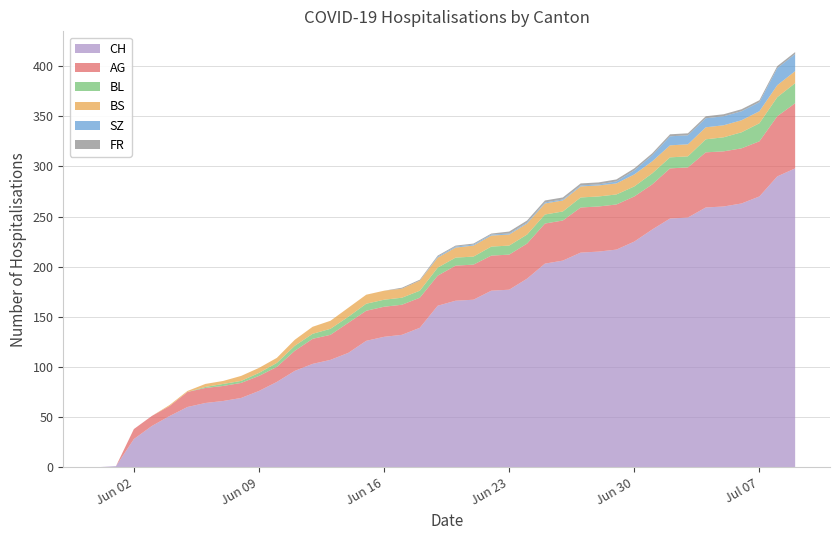

Reading left to right, transcribe all the data shown in this chart.

CH: 0	1	28	41	51	60	64	66	69	76	85	96	103	107	114	126	130	132	139	161	166	167	176	177	188	203	206	214	215	217	225	237	248	249	259	260	263	270	290	298
AG: 0	0	10	10	10	15	15	15	15	15	15	20	25	25	30	30	30	30	30	30	35	35	35	35	35	40	40	45	45	45	45	45	50	50	55	55	55	55	60	65
BL: 0	0	0	0	0	0	1	2	2	3	4	5	5	6	6	7	7	7	7	8	8	8	9	9	9	9	9	10	10	10	10	11	11	11	13	14	16	18	19	20
BS: 0	0	0	0	1	1	3	3	5	5	5	6	7	8	9	9	9	9	10	10	10	11	11	11	11	11	11	11	11	11	12	12	12	12	12	12	12	12	12	12
SZ: 0	0	0	0	0	0	0	0	0	0	0	0	0	0	0	0	0	0	0	1	1	1	1	1	1	1	1	1	1	2	4	6	9	9	9	9	9	9	17	17
FR: 0	0	0	0	0	0	0	0	0	0	0	0	0	0	0	0	0	1	1	1	1	1	1	2	2	2	2	2	2	2	2	2	2	2	2	2	2	2	2	2